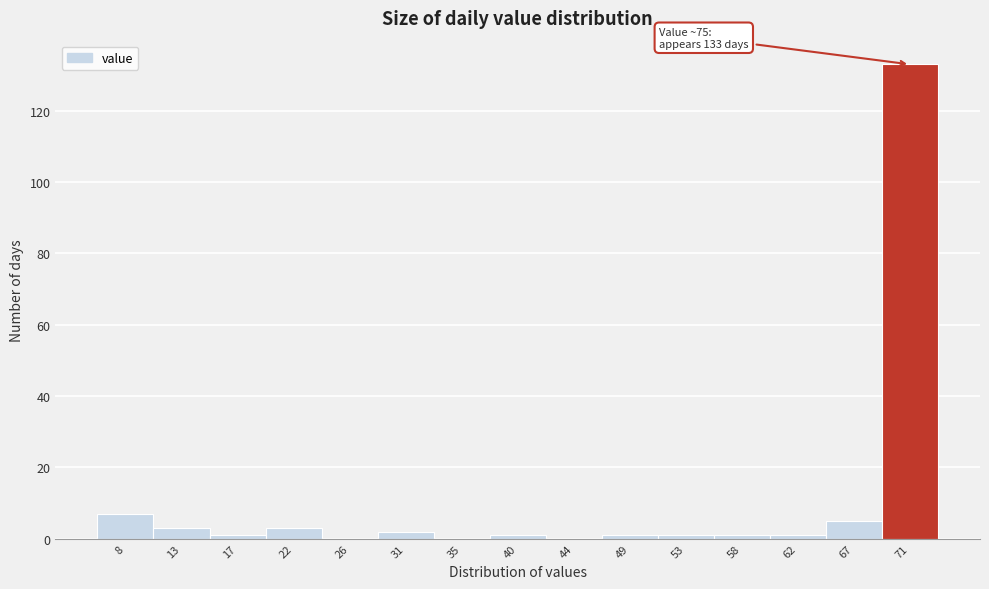

Reading left to right, list all the values displayed in this chart.

8=7	13=3	17=1	22=3	26=0	31=2	35=0	40=1	44=0	49=1	53=1	58=1	62=1	67=5	71=133